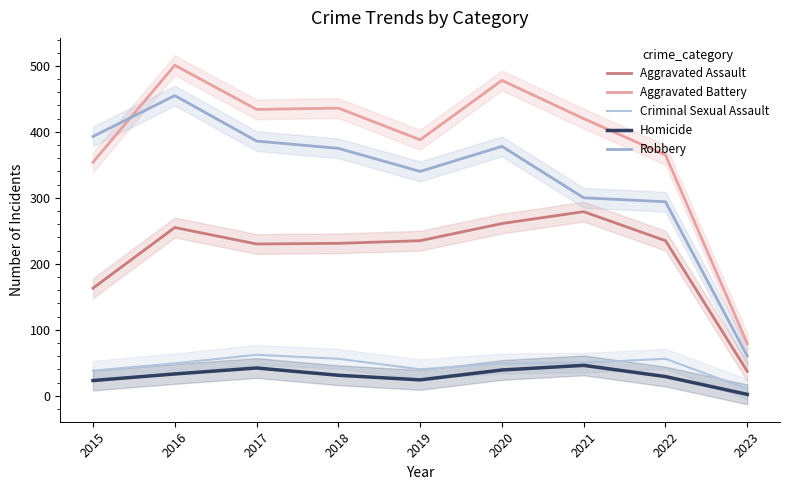

What is the lowest value of the Homicide series?

2